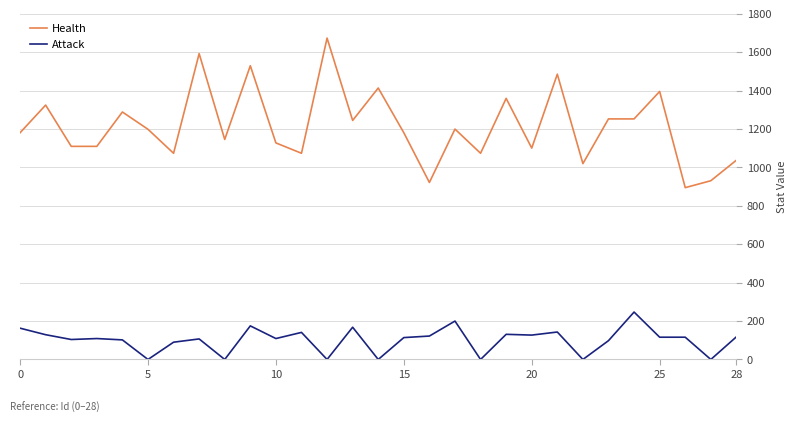

List the series in order of their peak value, highest first.

Health, Attack